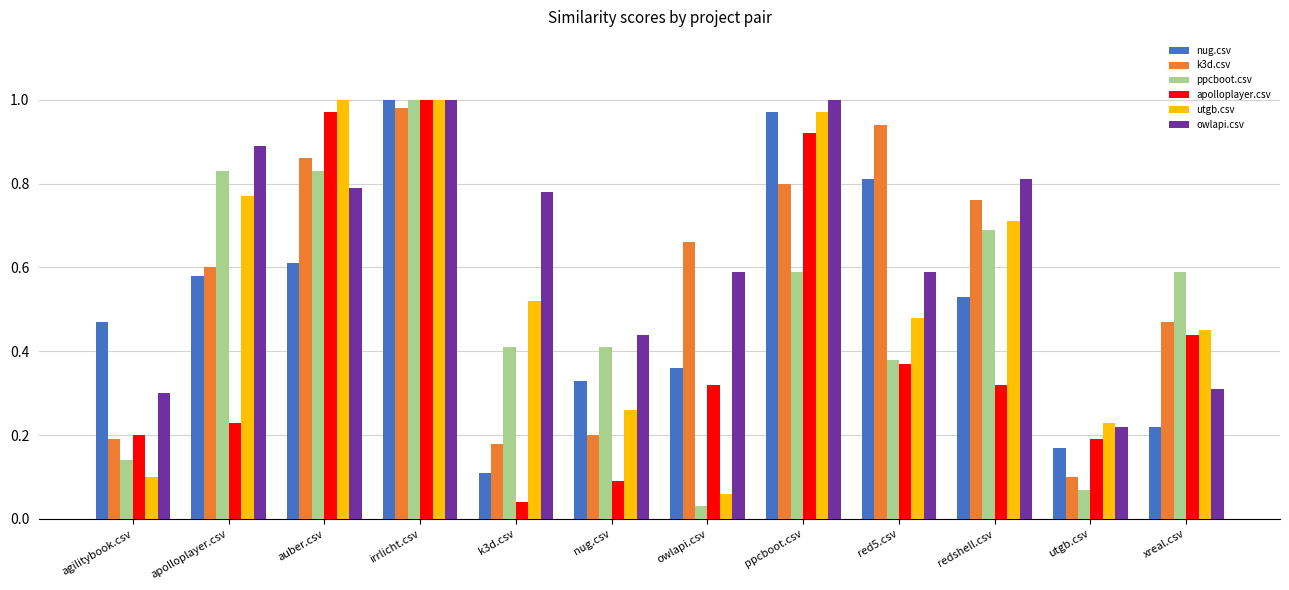

At which label does ppcboot.csv reach its minimum?

owlapi.csv